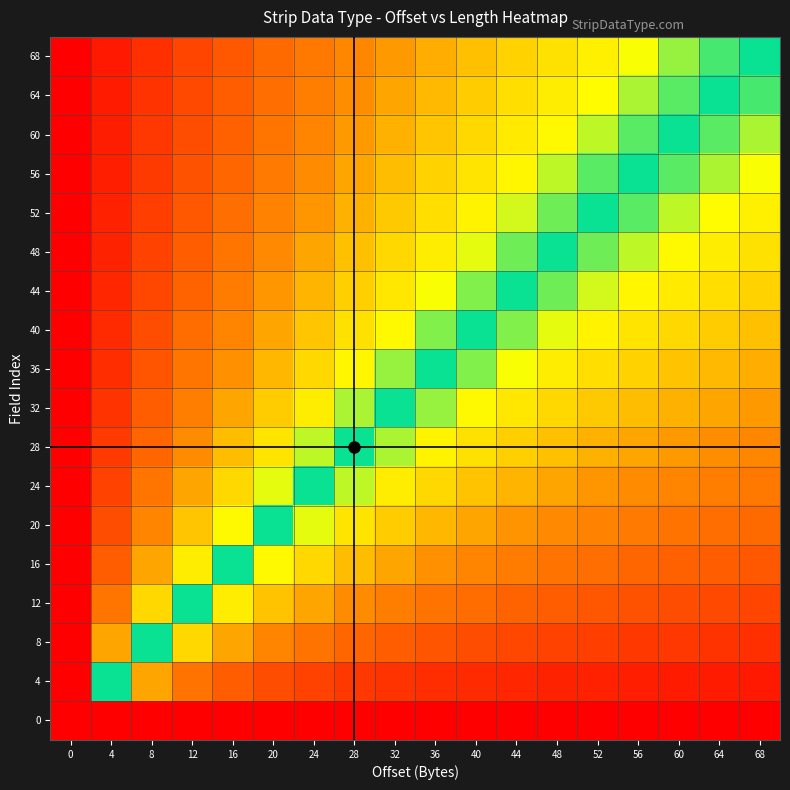

How many categories are shown in the chart?

18